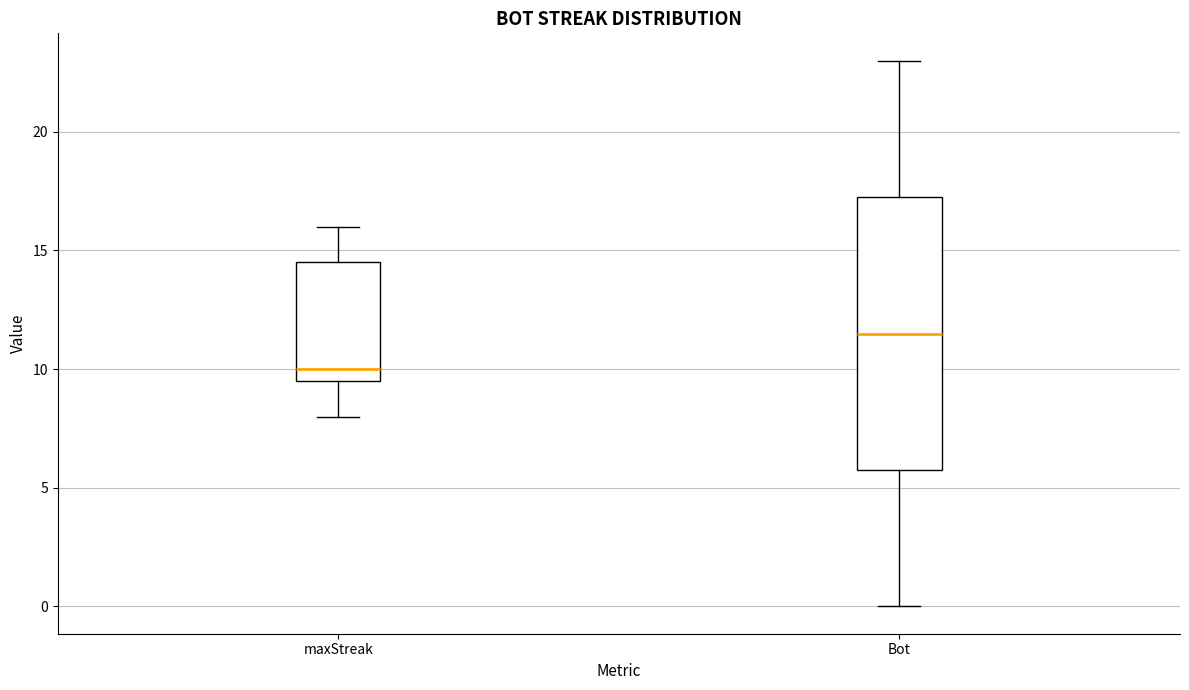

Reading left to right, transcribe this box plot: for each box, give where its median line is, the range the box spans, and where its two whiskers end, as read against the y-axis. The values are not printed on the chart, so give them approximately, as read against the axis.

maxStreak: median 10.0, box 9.5 to 14.5, whiskers 8.0 to 16.0
Bot: median 11.5, box 6.0 to 17.5, whiskers 0.0 to 23.0